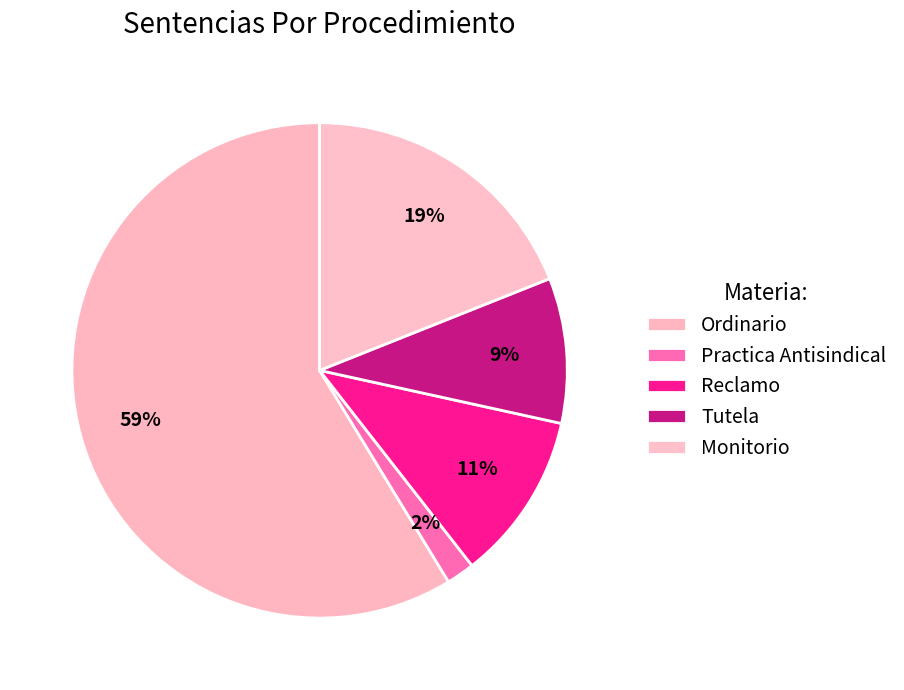

How many slices are in this pie chart?

5